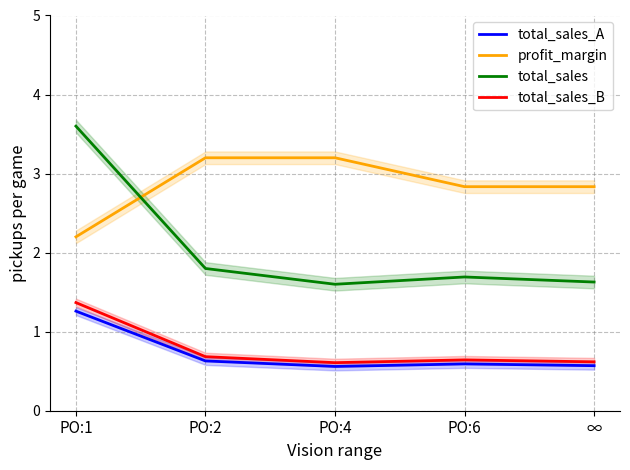

Reading left to right, list all the values displayed in this chart.

total_sales_A: PO:1=1.3	PO:2=0.6	PO:4=0.6	PO:6=0.6	∞=0.6
profit_margin: PO:1=2.2	PO:2=3.2	PO:4=3.2	PO:6=2.8	∞=2.8
total_sales: PO:1=3.6	PO:2=1.8	PO:4=1.6	PO:6=1.7	∞=1.6
total_sales_B: PO:1=1.4	PO:2=0.7	PO:4=0.6	PO:6=0.6	∞=0.6